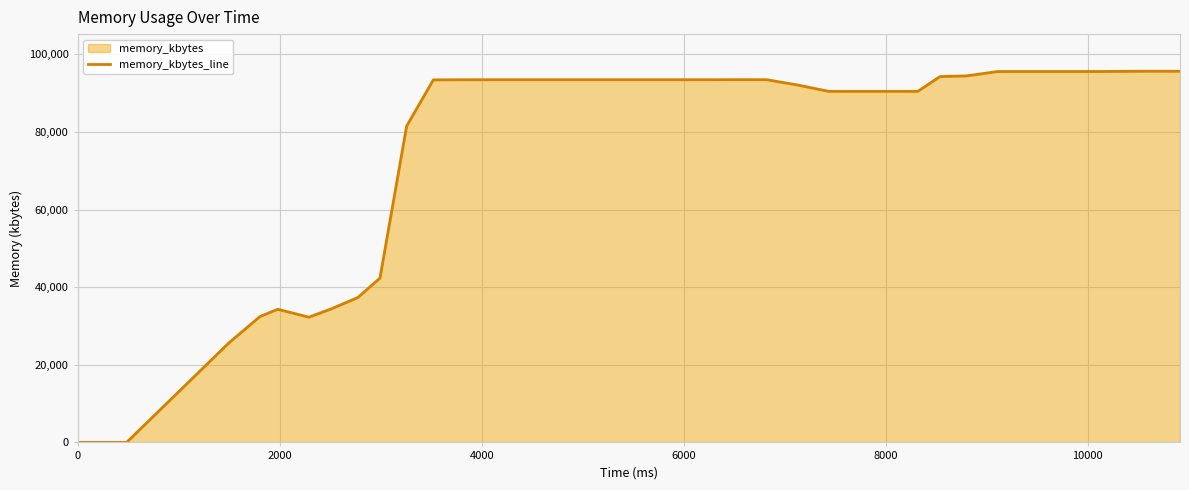

How many lines are shown in the chart?

1